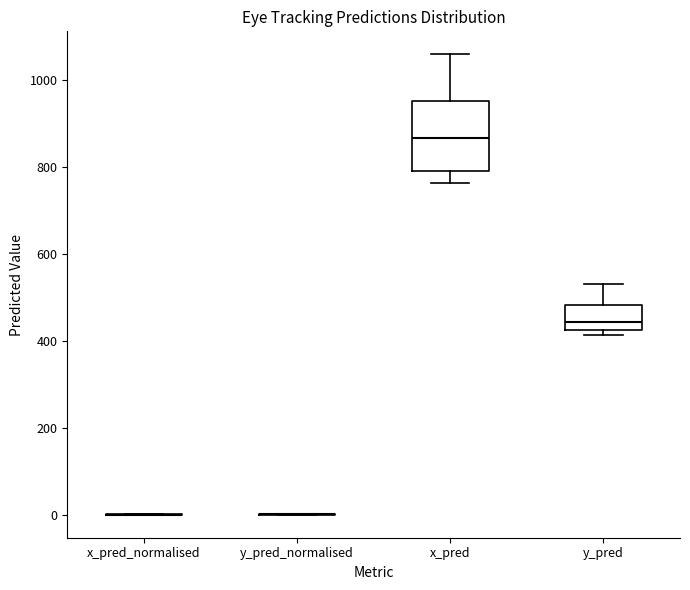

Reading left to right, read every box against the y-axis: the position of its median line, the range the box covers, and the ends of its whiskers. The values are not printed on the chart, so give them approximately, as read against the axis.

x_pred_normalised: box collapsed to a line at 0, whiskers 0 to 0
y_pred_normalised: box collapsed to a line at 0, whiskers 0 to 0
x_pred: median 860, box 780 to 960, whiskers 760 to 1060
y_pred: median 440, box 420 to 480, whiskers 420 (just below the box's lower edge) to 540